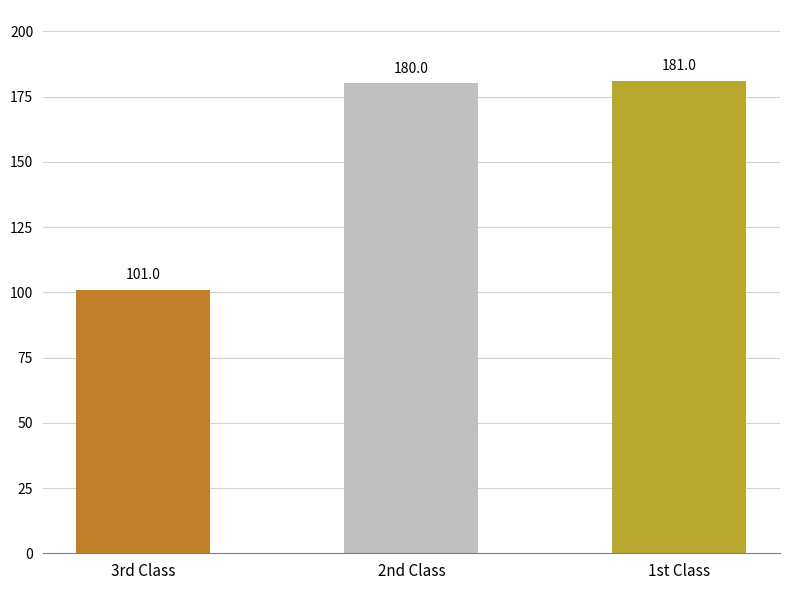

What is the ratio of the value at 1st Class to the value at 3rd Class?

1.8